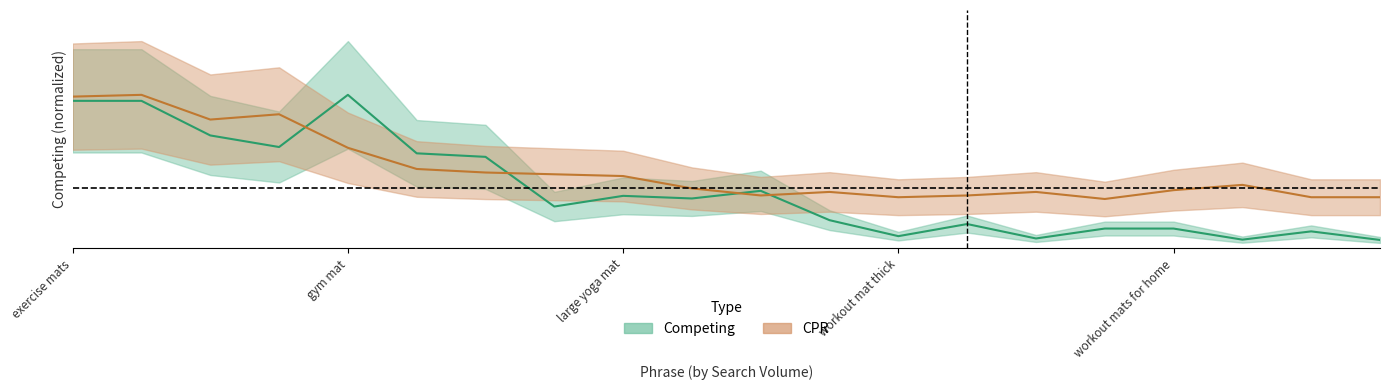

Which series changed the most between 6 and 19?

competing